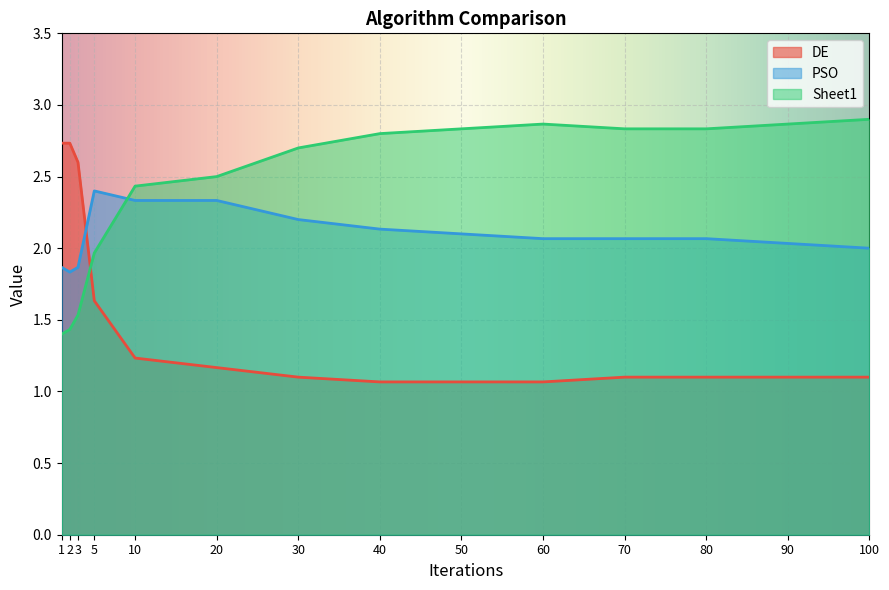

At which label does Sheet1 first exceed 2?

10